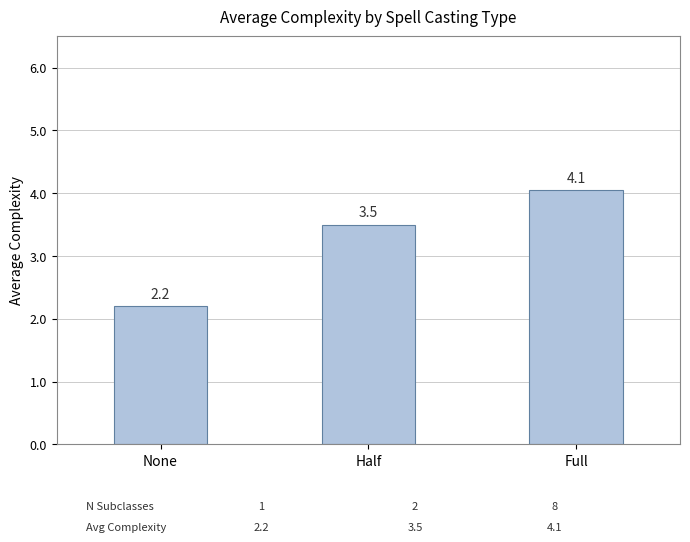

True or false: the data shows 1.0 at Half.

False